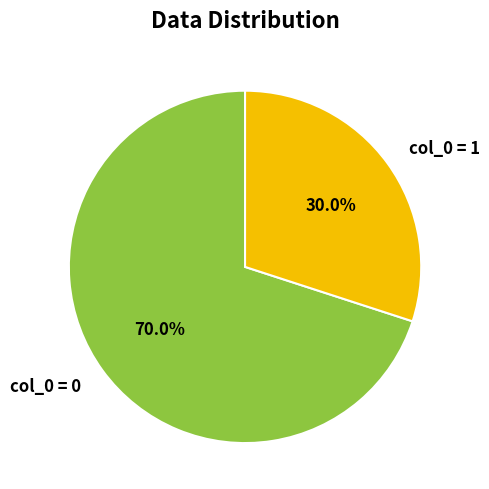

Rank the categories by value from highest to lowest.

col_0 = 0, col_0 = 1